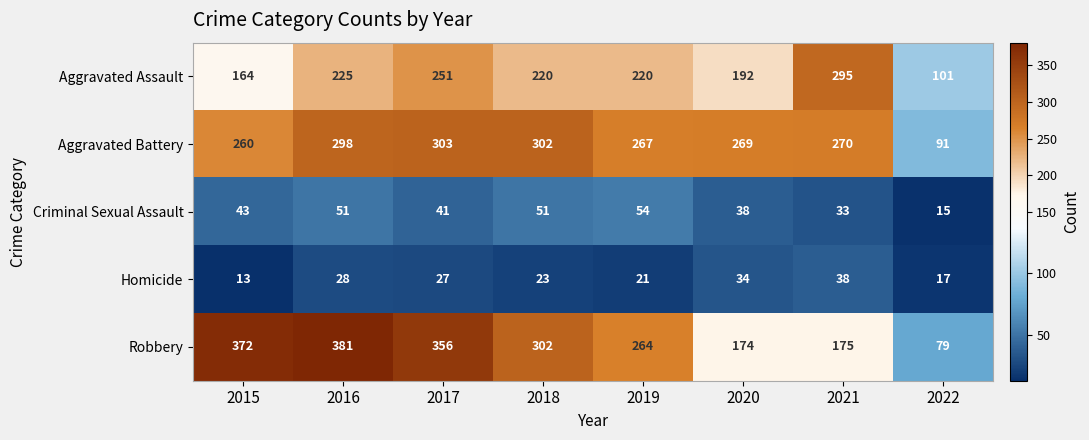

What is the maximum value shown in the chart?

381